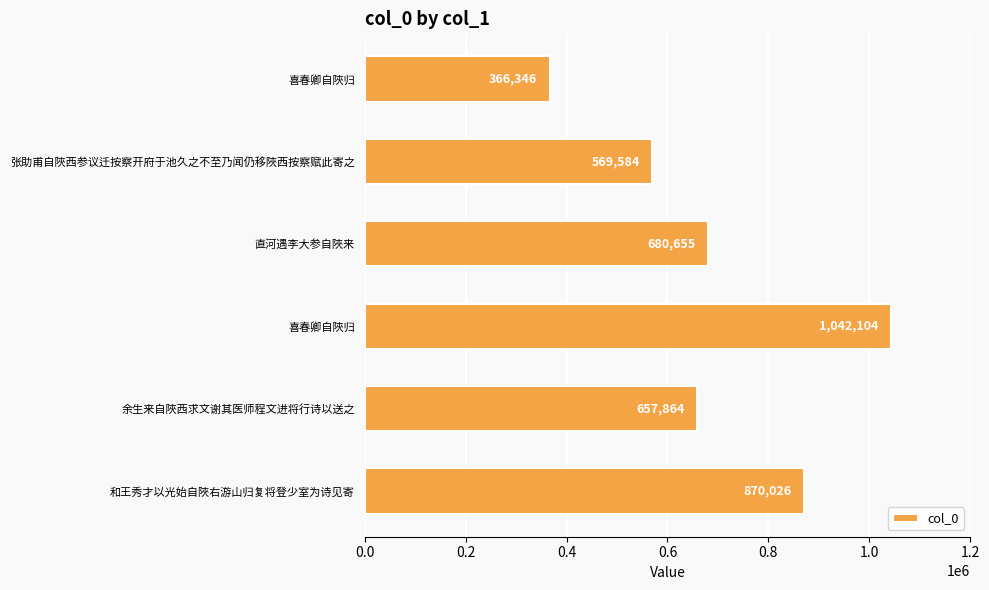

How many bars are there in total?

6